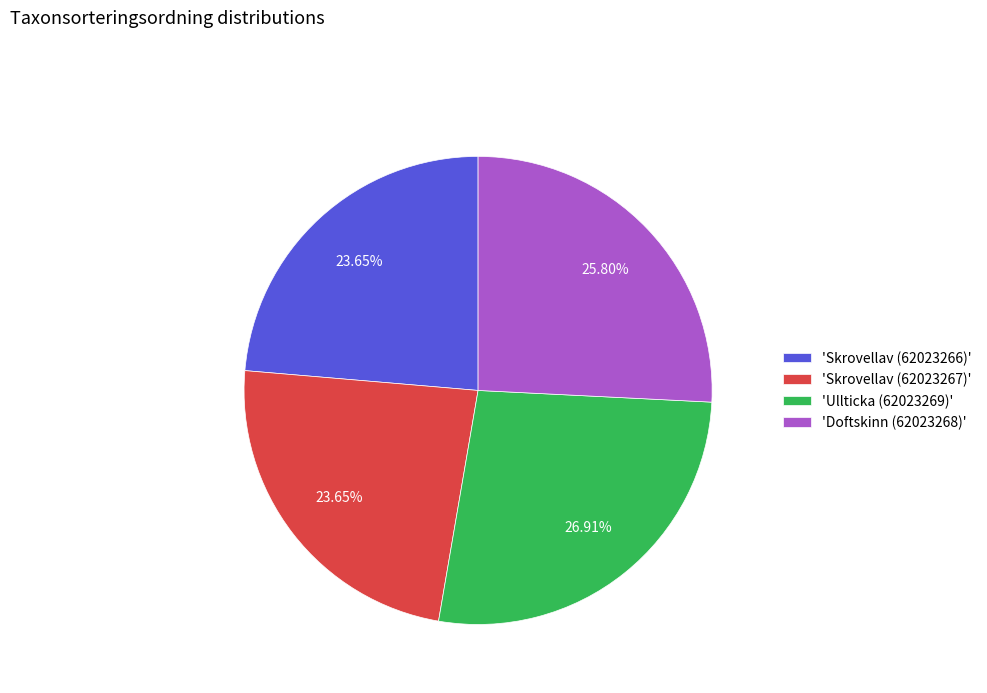

Does any single category account for the majority?

No